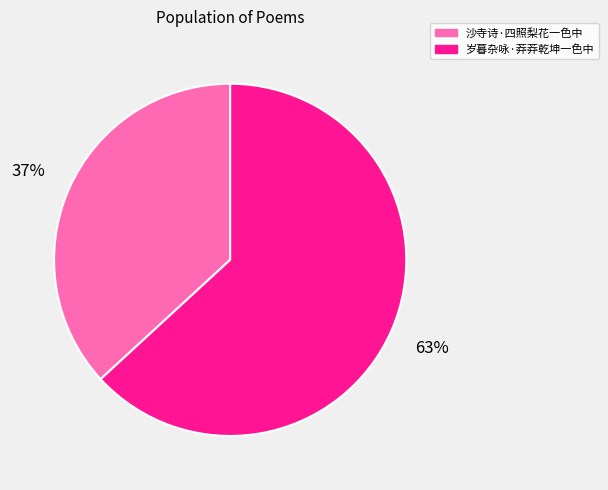

How many segments does this pie chart have?

2